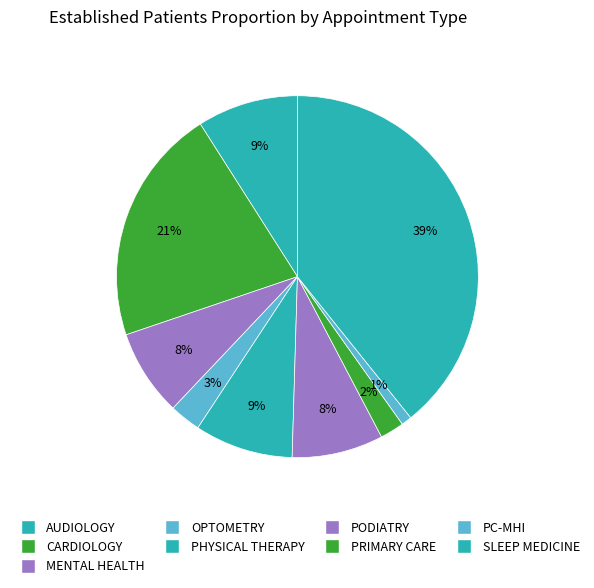

How many slices are in this pie chart?

9